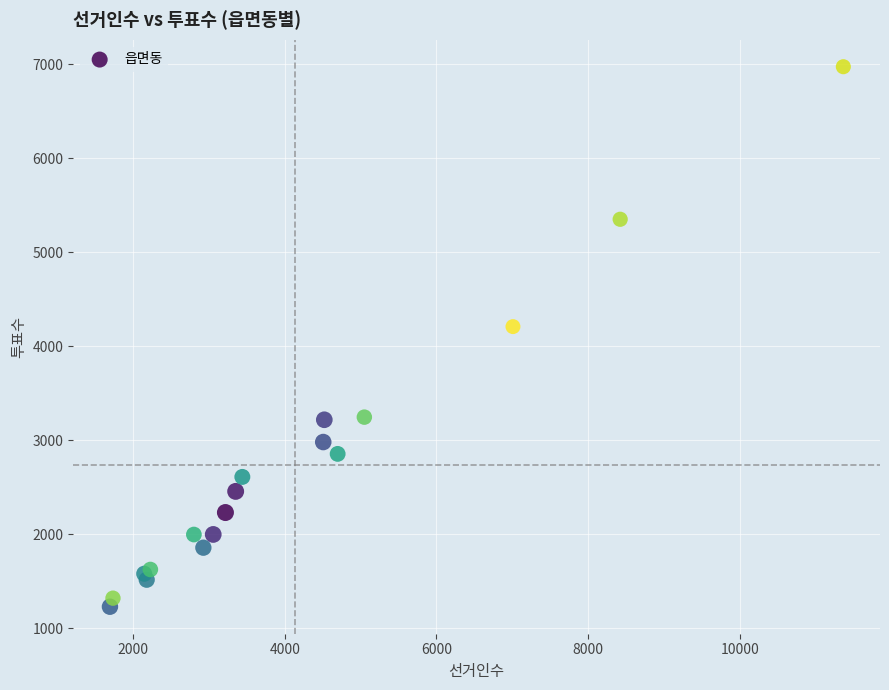

What Y value in the scatter plot is closest to 4100?

4208